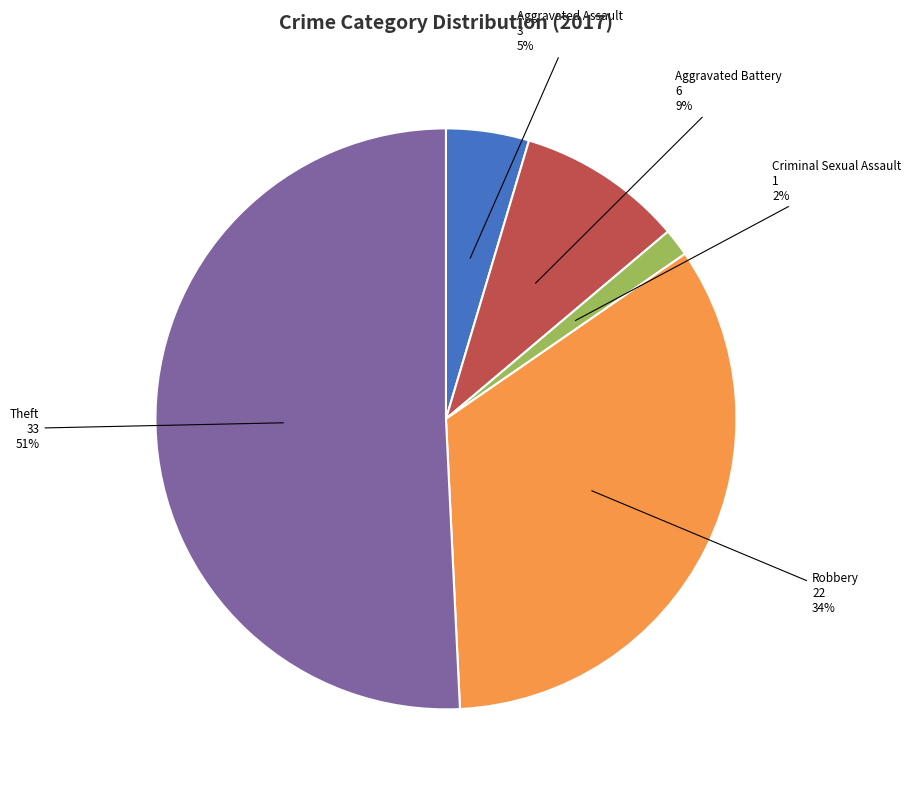

Which category accounts for the majority?

Theft